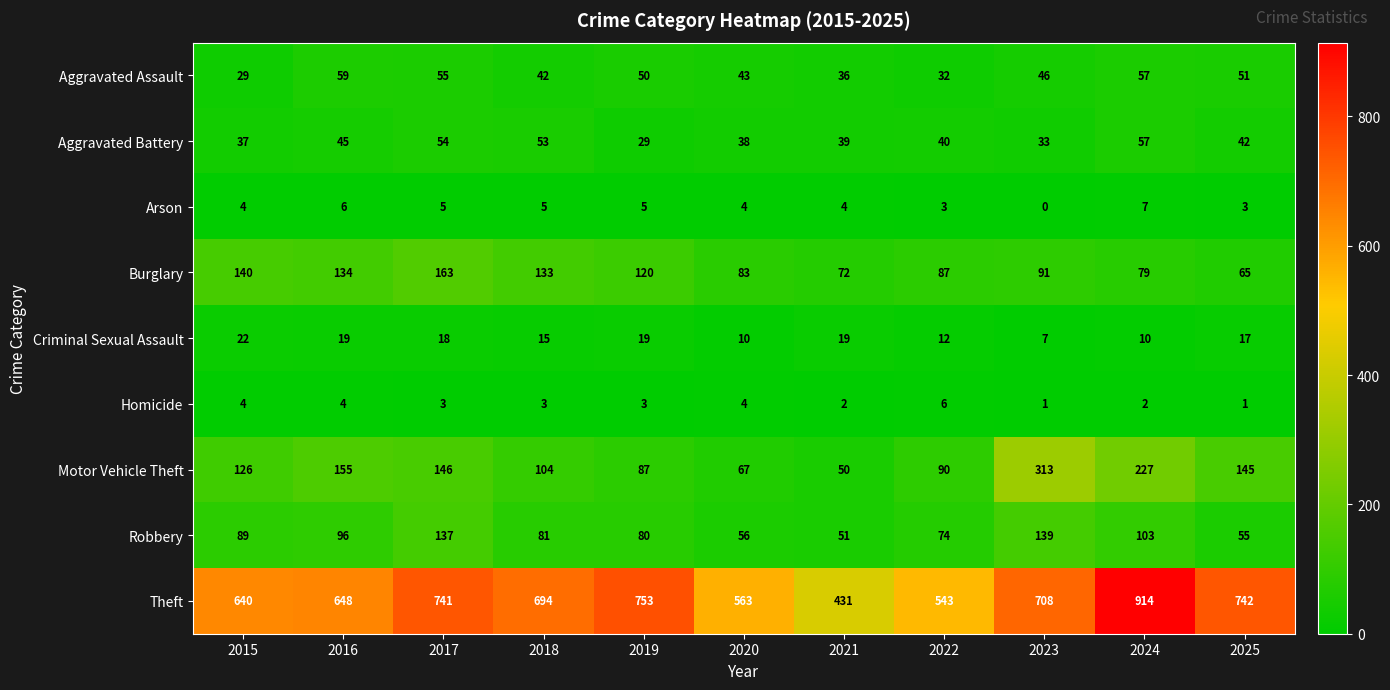

Which series has the largest total across all categories?

Theft